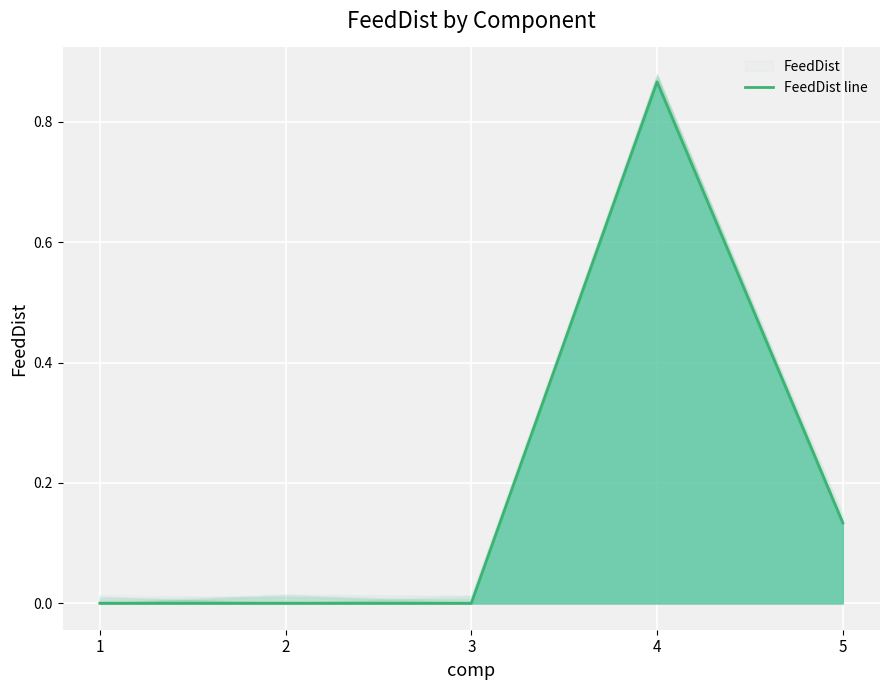

Reading left to right, extract all data points from this chart.

0.0	0.0	0.0	0.9	0.1